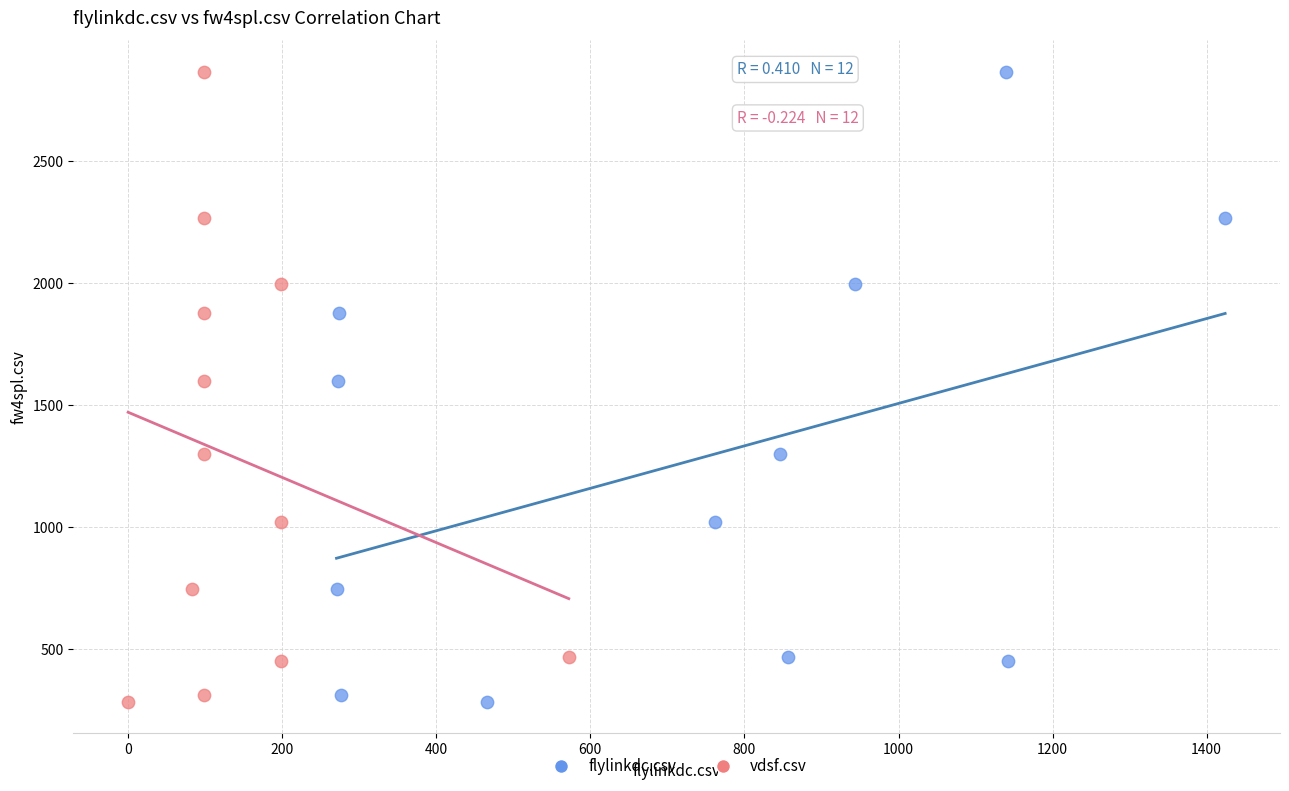

What are all the series names shown in the legend?

flylinkdc.csv, vdsf.csv